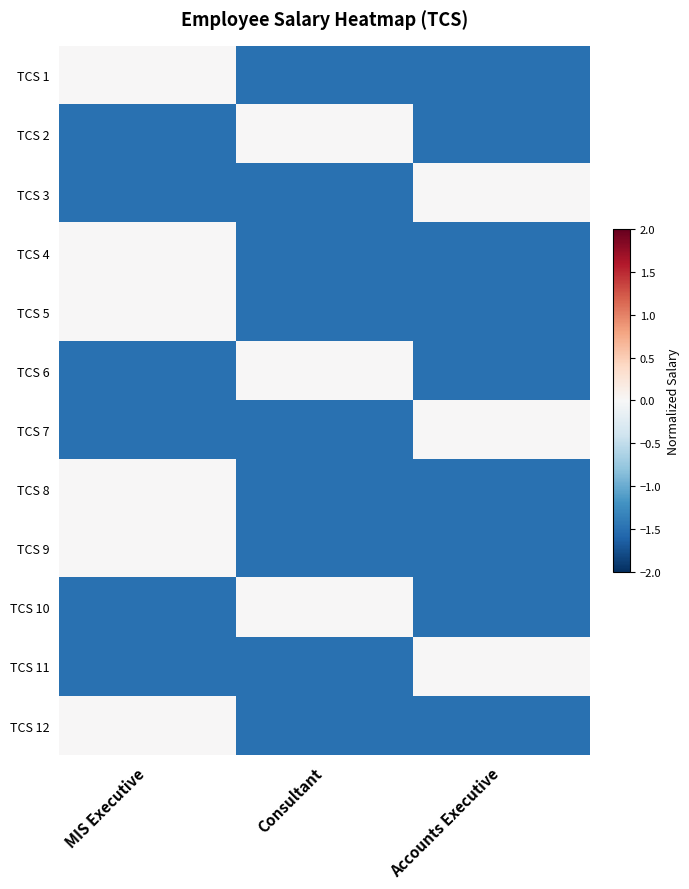

List the series in order of their peak value, highest first.

TCS 1, TCS 2, TCS 3, TCS 4, TCS 5, TCS 6, TCS 7, TCS 8, TCS 9, TCS 10, TCS 11, TCS 12